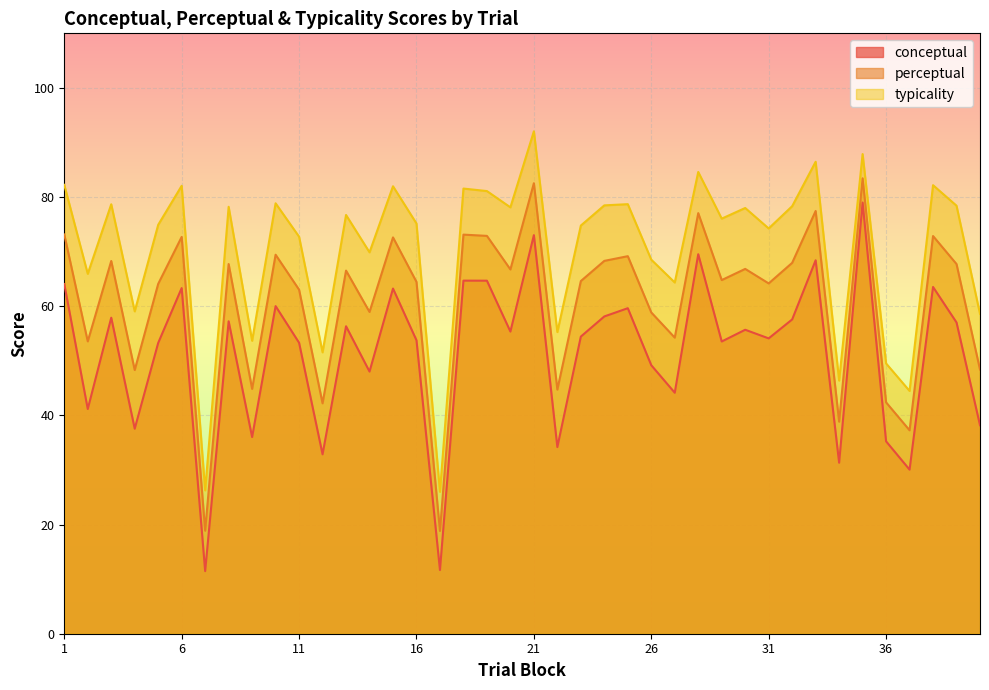

Rank the series at 2 from highest to lowest value.

typicality, perceptual, conceptual